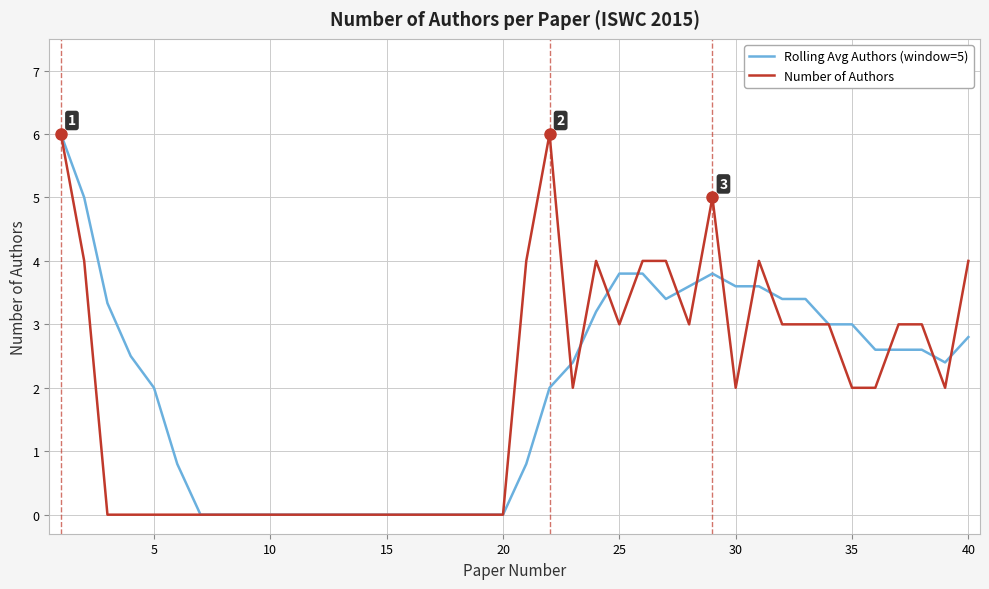

What is the greatest value displayed?

6.0